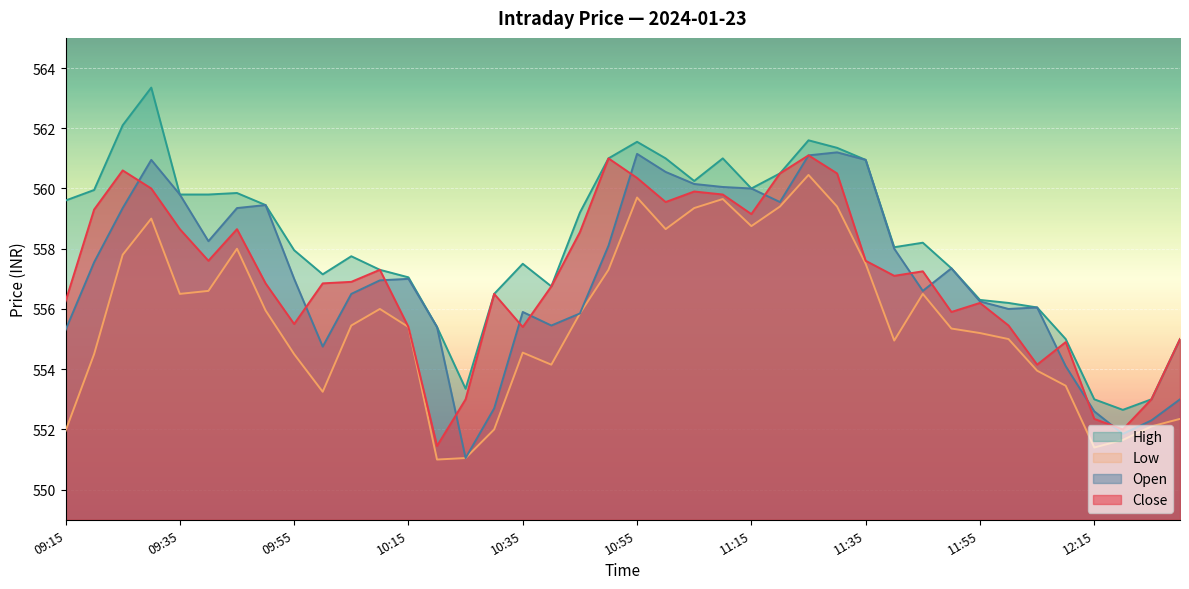

Reading left to right, list all the values displayed in this chart.

Close: 09:15=556.2	09:20=559.3	09:25=560.6	09:30=560.0	09:35=558.6	09:40=557.6	09:45=558.6	09:50=556.9	09:55=555.5	10:00=556.9	10:05=556.9	10:10=557.3	10:15=555.4	10:20=551.5	10:25=553.0	10:30=556.5	10:35=555.4	10:40=556.8	10:45=558.5	10:50=561.0	10:55=560.4	11:00=559.5	11:05=559.9	11:10=559.8	11:15=559.1	11:20=560.5	11:25=561.1	11:30=560.5	11:35=557.6	11:40=557.1	11:45=557.2	11:50=555.9	11:55=556.2	12:00=555.5	12:05=554.1	12:10=554.9	12:15=552.4	12:20=552.0	12:25=553.0	12:30=555.0
Open: 09:15=555.3	09:20=557.5	09:25=559.4	09:30=561.0	09:35=559.8	09:40=558.2	09:45=559.4	09:50=559.5	09:55=557.0	10:00=554.8	10:05=556.5	10:10=557.0	10:15=557.0	10:20=555.4	10:25=551.0	10:30=552.7	10:35=555.9	10:40=555.5	10:45=555.9	10:50=558.1	10:55=561.1	11:00=560.5	11:05=560.1	11:10=560.0	11:15=560.0	11:20=559.5	11:25=561.1	11:30=561.2	11:35=561.0	11:40=558.0	11:45=556.6	11:50=557.4	11:55=556.2	12:00=556.0	12:05=556.0	12:10=554.1	12:15=552.6	12:20=551.9	12:25=552.3	12:30=553.0
High: 09:15=559.6	09:20=560.0	09:25=562.1	09:30=563.4	09:35=559.8	09:40=559.8	09:45=559.9	09:50=559.5	09:55=558.0	10:00=557.1	10:05=557.8	10:10=557.3	10:15=557.0	10:20=555.4	10:25=553.4	10:30=556.5	10:35=557.5	10:40=556.8	10:45=559.2	10:50=561.0	10:55=561.5	11:00=561.0	11:05=560.2	11:10=561.0	11:15=560.0	11:20=560.5	11:25=561.6	11:30=561.4	11:35=561.0	11:40=558.0	11:45=558.2	11:50=557.4	11:55=556.3	12:00=556.2	12:05=556.0	12:10=555.0	12:15=553.0	12:20=552.6	12:25=553.0	12:30=555.0
Low: 09:15=552.0	09:20=554.5	09:25=557.8	09:30=559.0	09:35=556.5	09:40=556.6	09:45=558.0	09:50=556.0	09:55=554.5	10:00=553.2	10:05=555.5	10:10=556.0	10:15=555.4	10:20=551.0	10:25=551.0	10:30=552.0	10:35=554.5	10:40=554.1	10:45=555.9	10:50=557.3	10:55=559.7	11:00=558.6	11:05=559.4	11:10=559.6	11:15=558.8	11:20=559.4	11:25=560.5	11:30=559.4	11:35=557.5	11:40=555.0	11:45=556.5	11:50=555.4	11:55=555.2	12:00=555.0	12:05=554.0	12:10=553.5	12:15=551.4	12:20=551.6	12:25=552.1	12:30=552.4